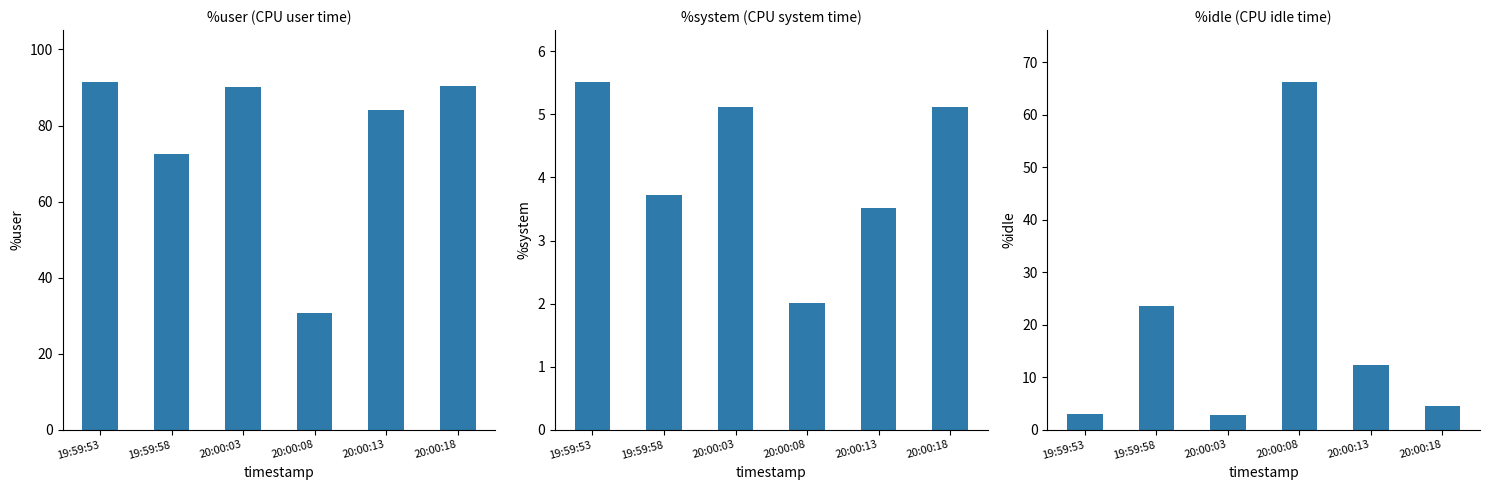

Reading left to right, what are all the values shown in this chart?

%user: 91.4	72.6	90.1	30.7	84.1	90.4
%system: 5.5	3.7	5.1	2.0	3.5	5.1
%idle: 3.1	23.7	2.8	66.2	12.3	4.5